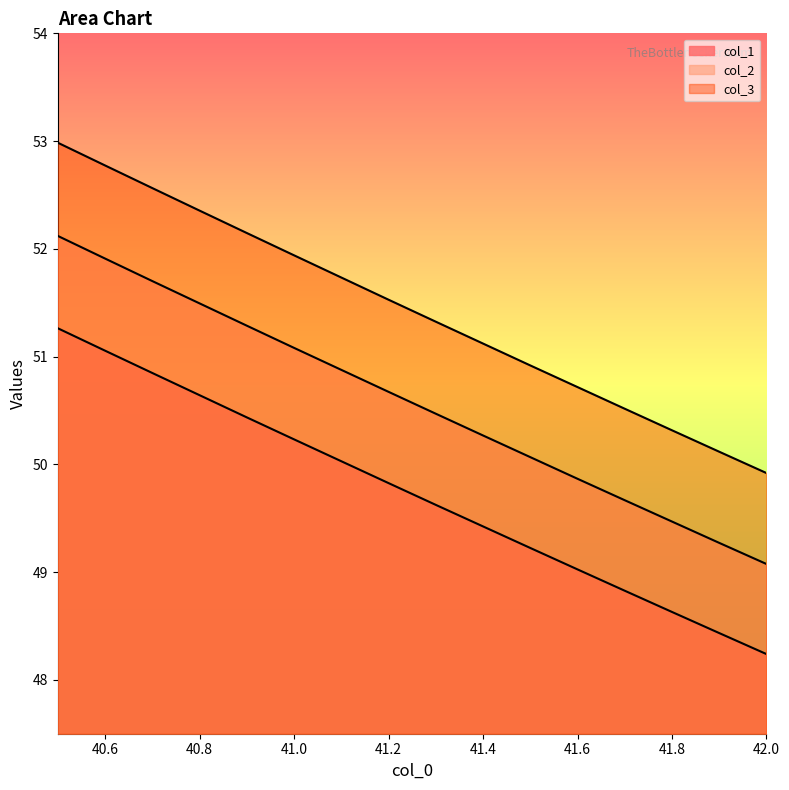

What is the difference between the highest and lowest values at 41.1?

1.7